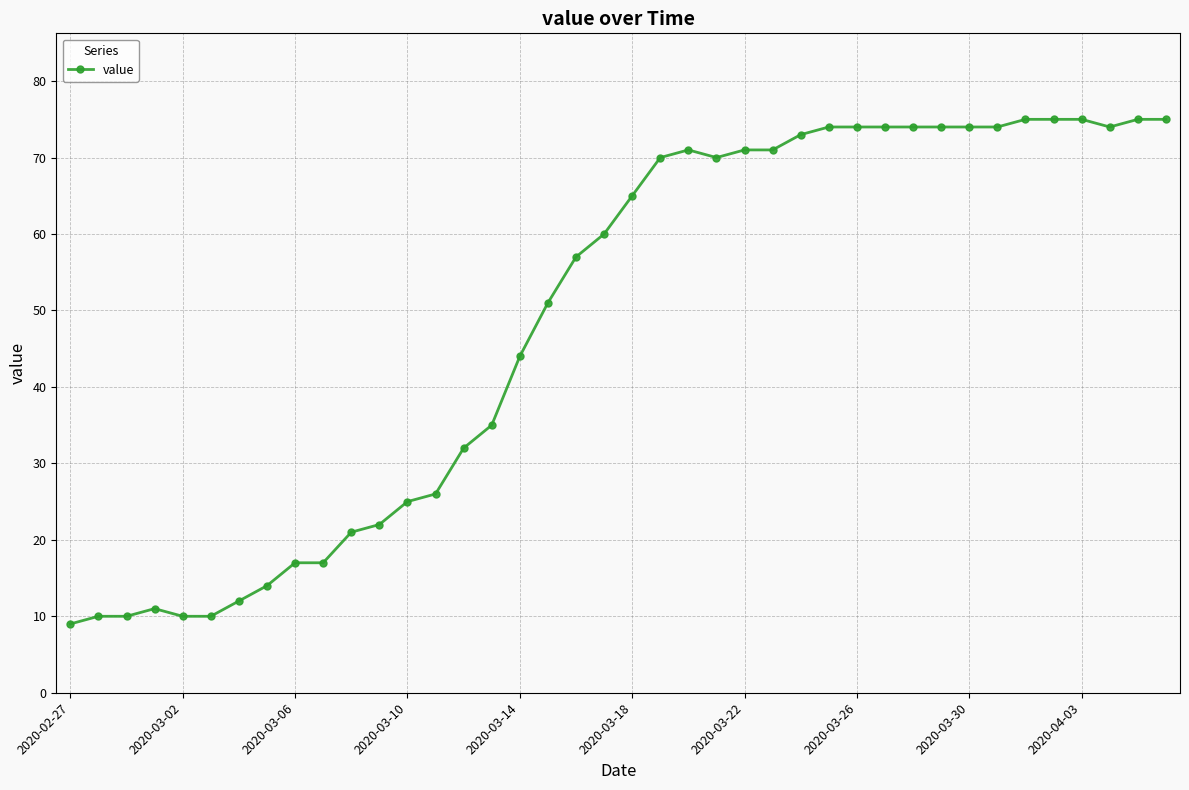

What is the value of the 1st point from the left?

9